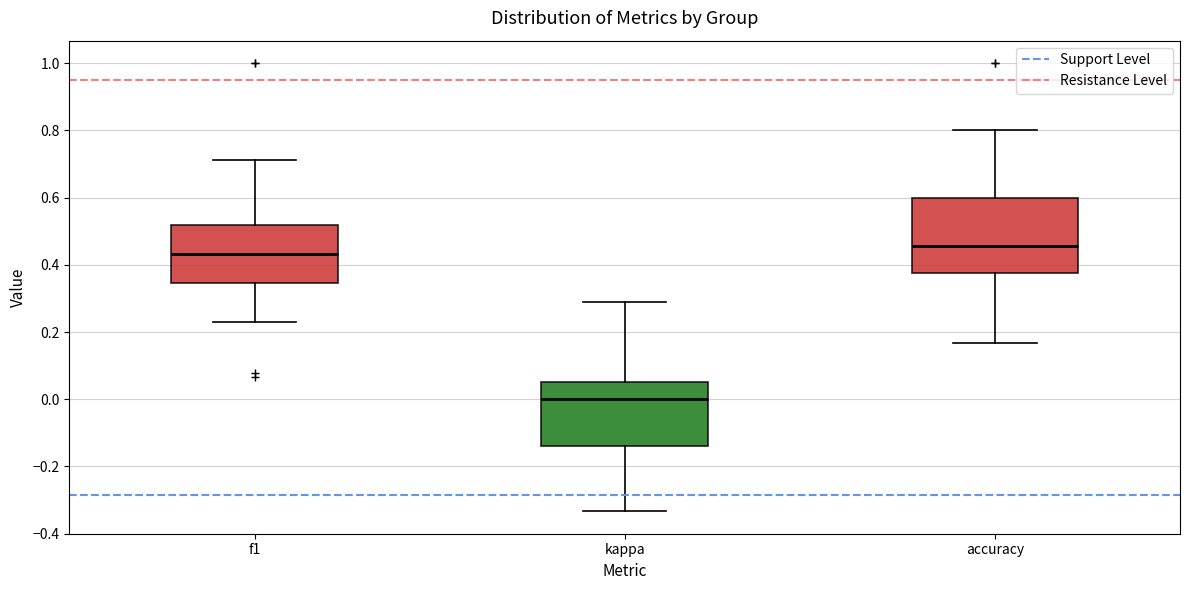

Which box has the lowest median line?

kappa